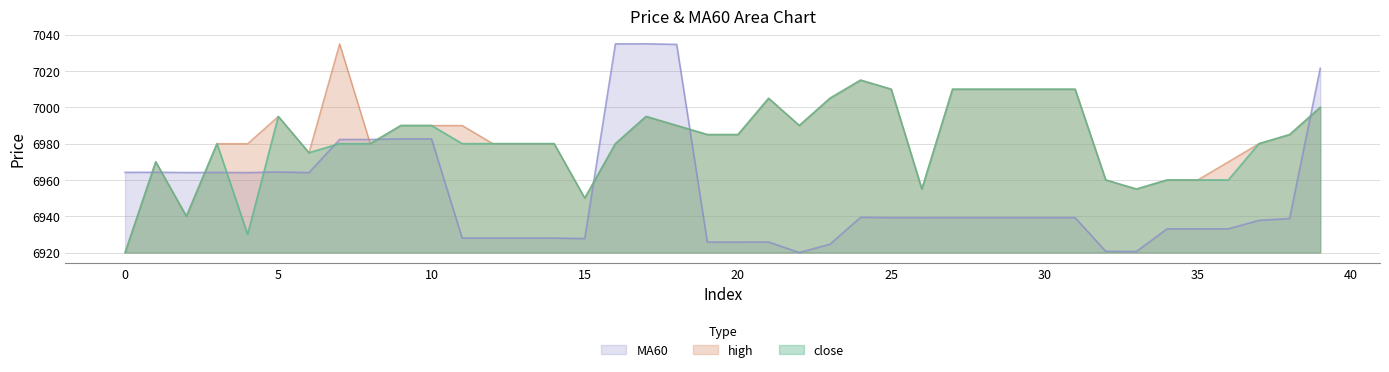

True or false: MA60 and high cross at least once.

True